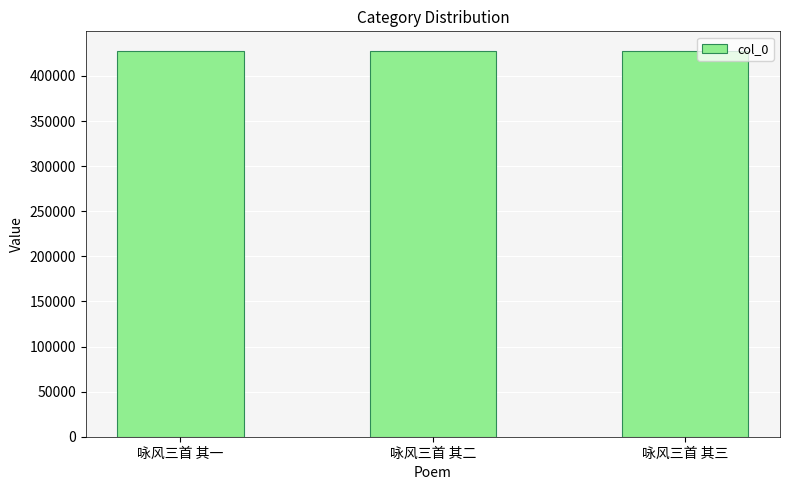

Read the value at 咏风三首 其二.

428122